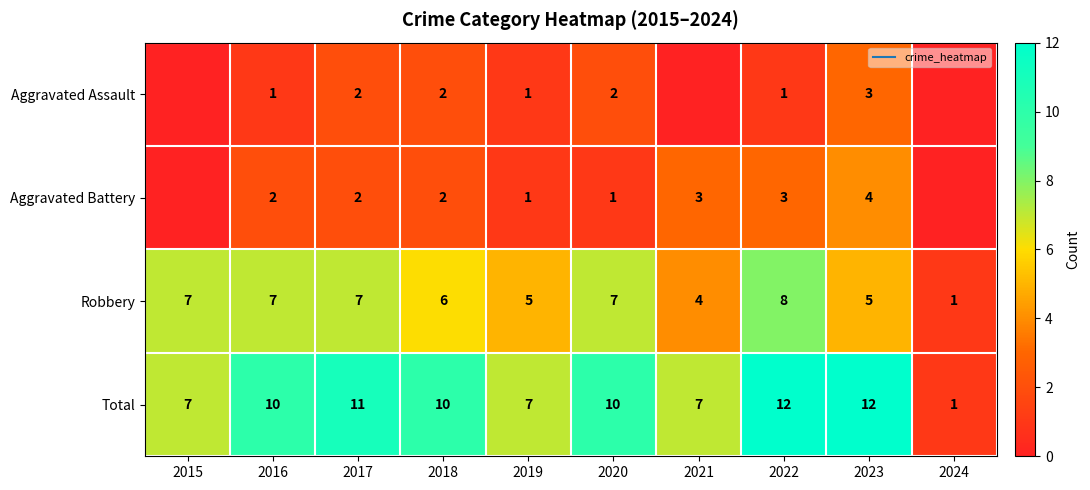

What is the spread (max minus min) of values at 2017?

9